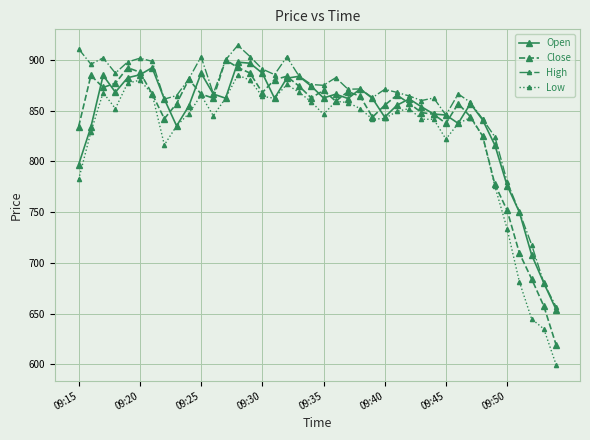

Which series has the largest total across all categories?

High